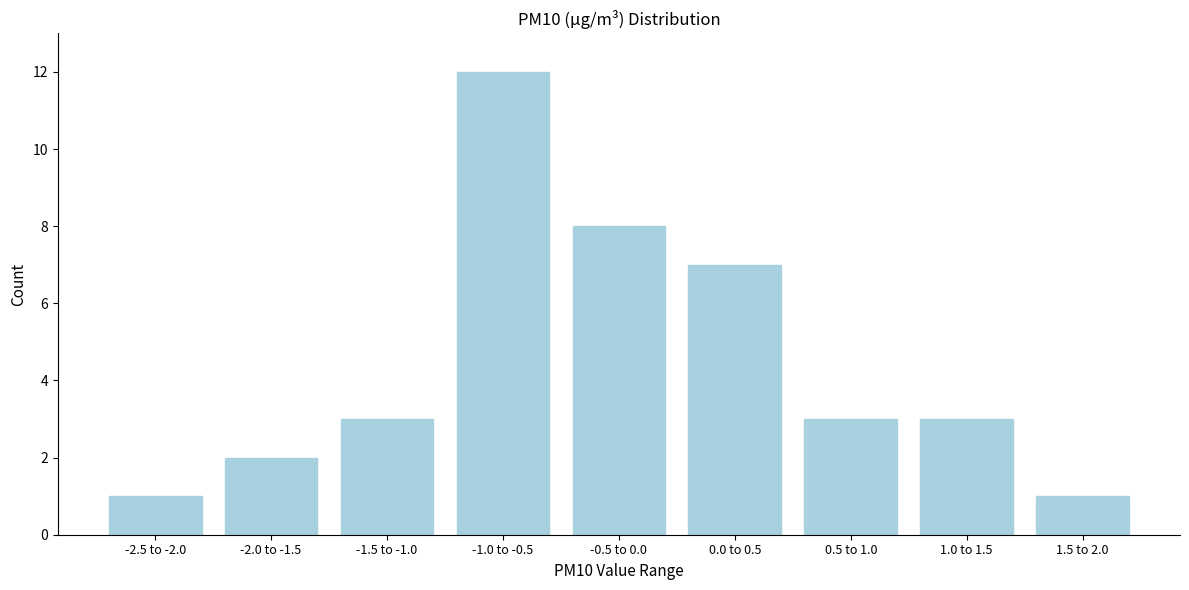

Reading left to right, transcribe all the data shown in this chart.

1	2	3	12	8	7	3	3	1